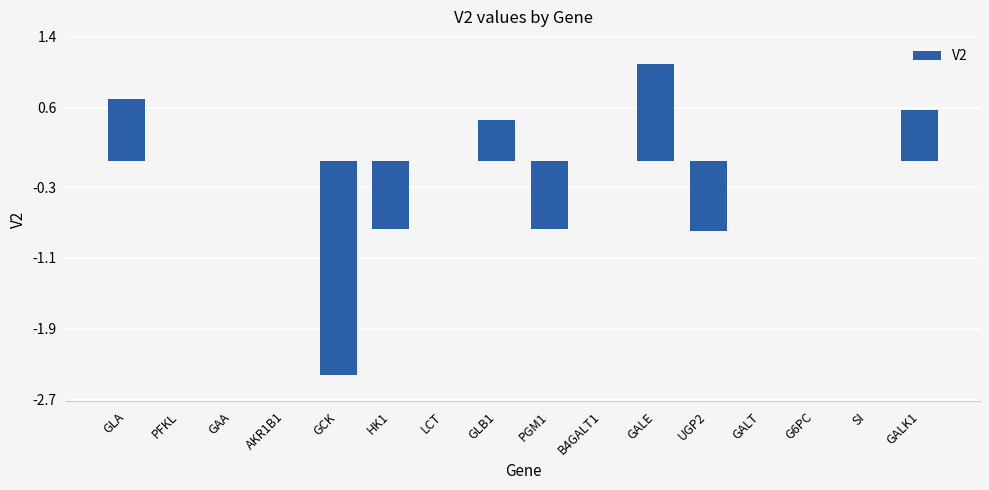

Reading right to left, list all the values displayed in this chart.

0.6	0.0	0.0	0.0	-0.8	1.1	0.0	-0.8	0.5	0.0	-0.8	-2.4	0.0	0.0	0.0	0.7